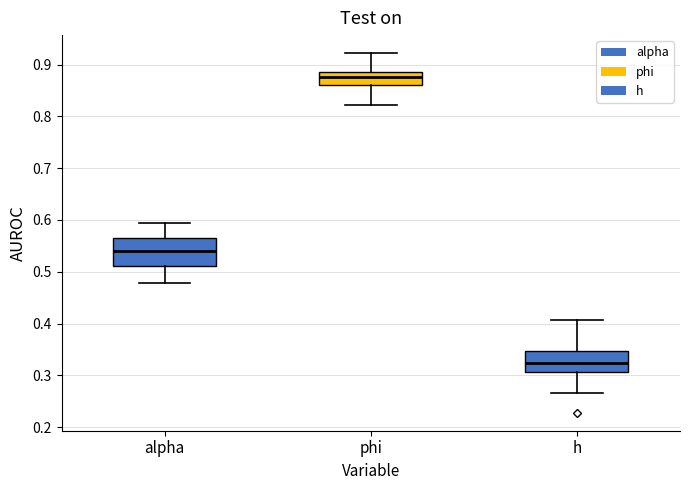

Which box's median line is the highest?

phi